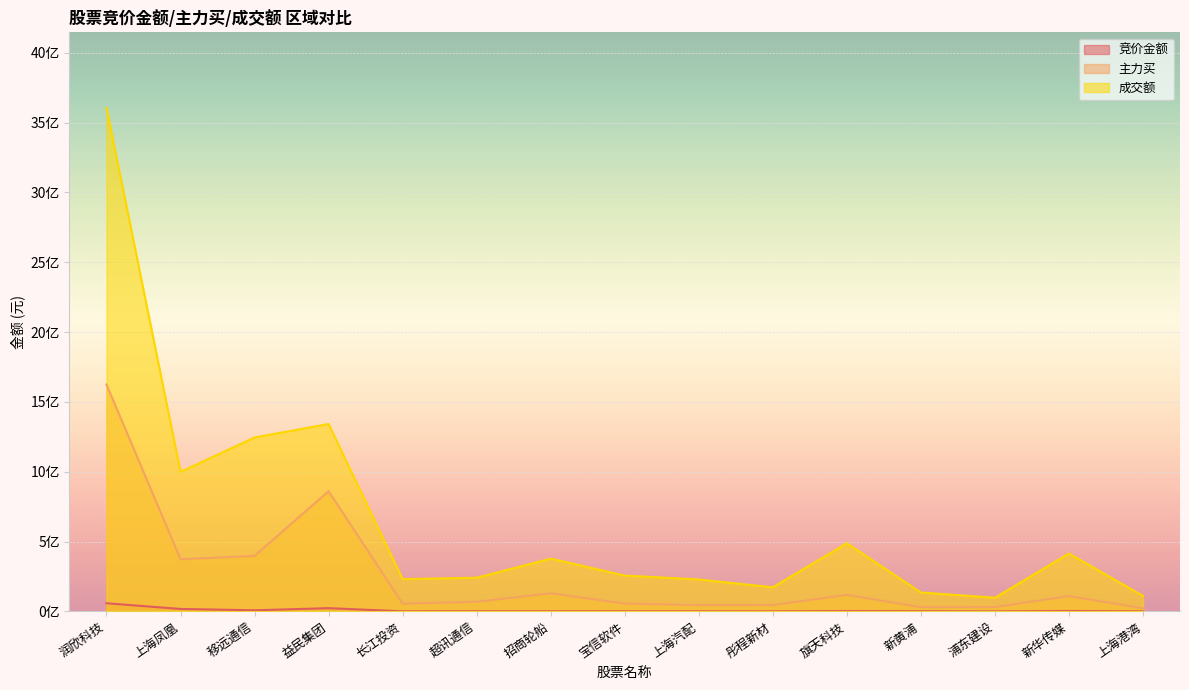

Does the chart display data point markers on the line(s)?

No